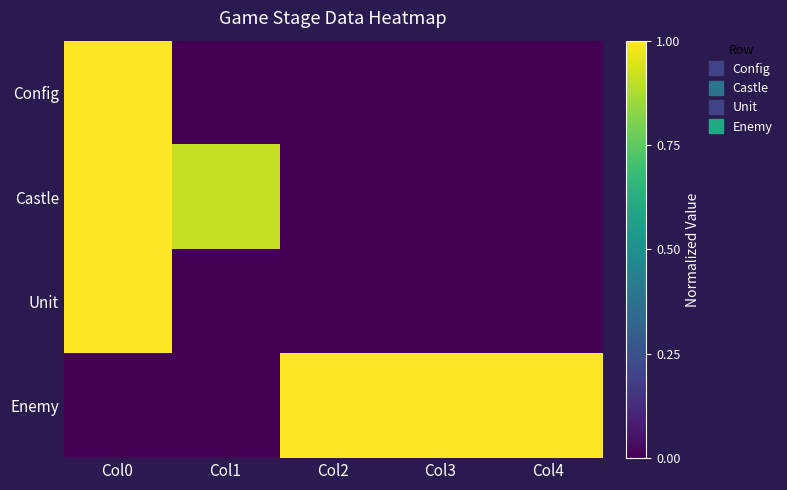

Count the number of data series in this chart.

4